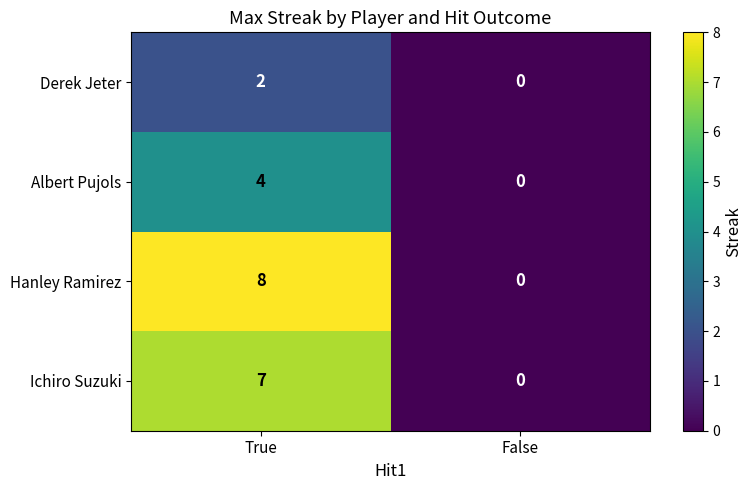

Which series changed the most between True and False?

Hanley Ramirez